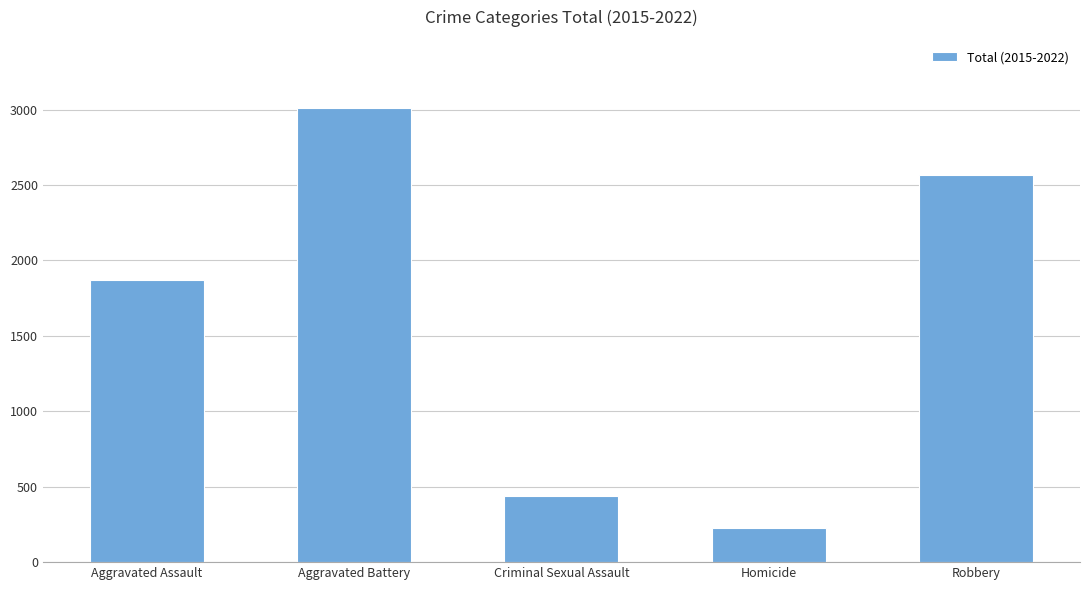

How many categories are shown in the chart?

5